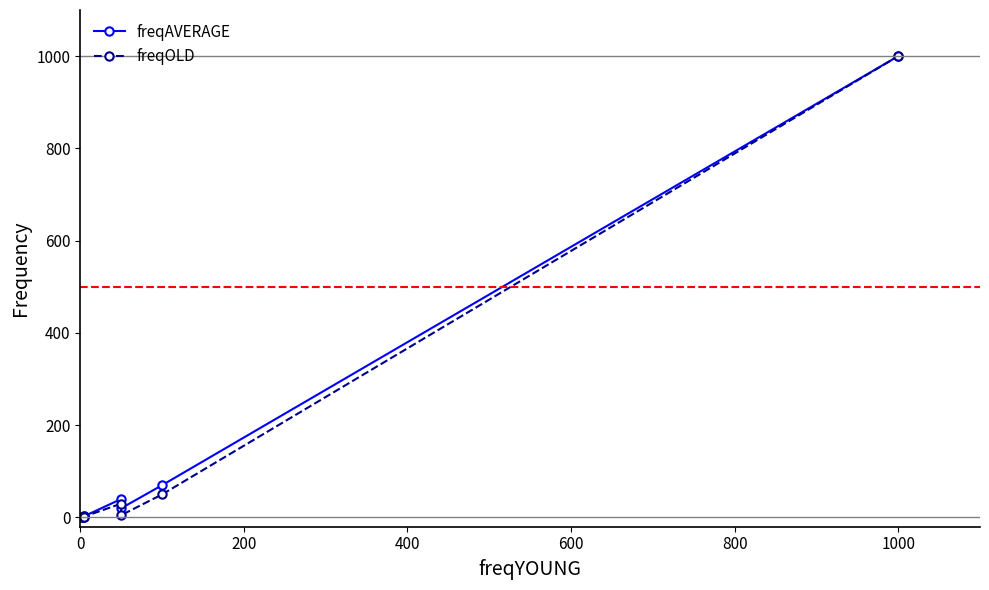

Does the chart display data point markers on the line(s)?

Yes